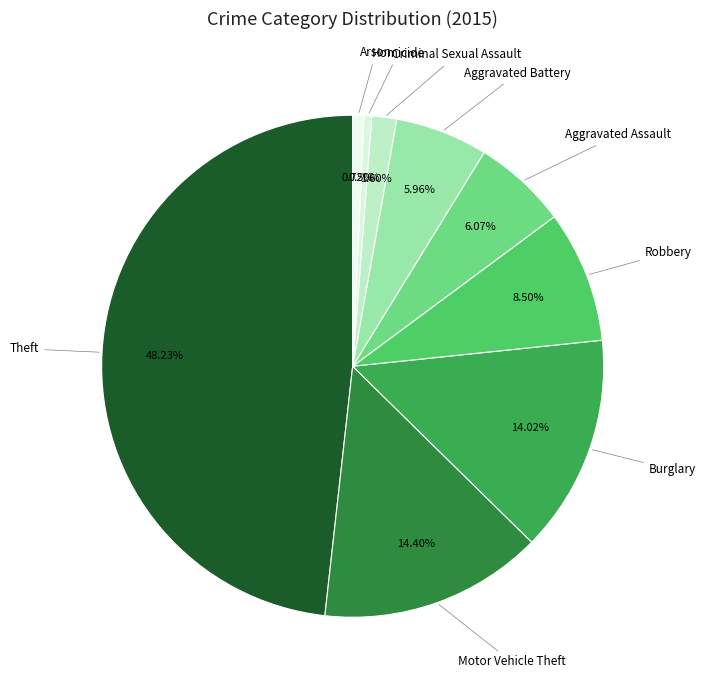

What is the largest slice in the pie chart?

Theft